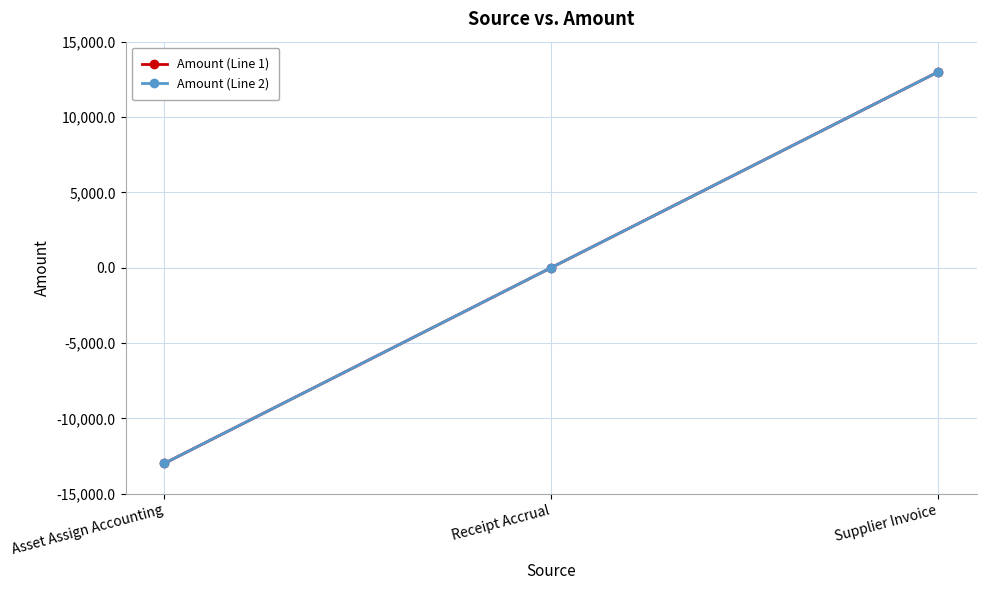

Does the chart have visible grid lines?

Yes